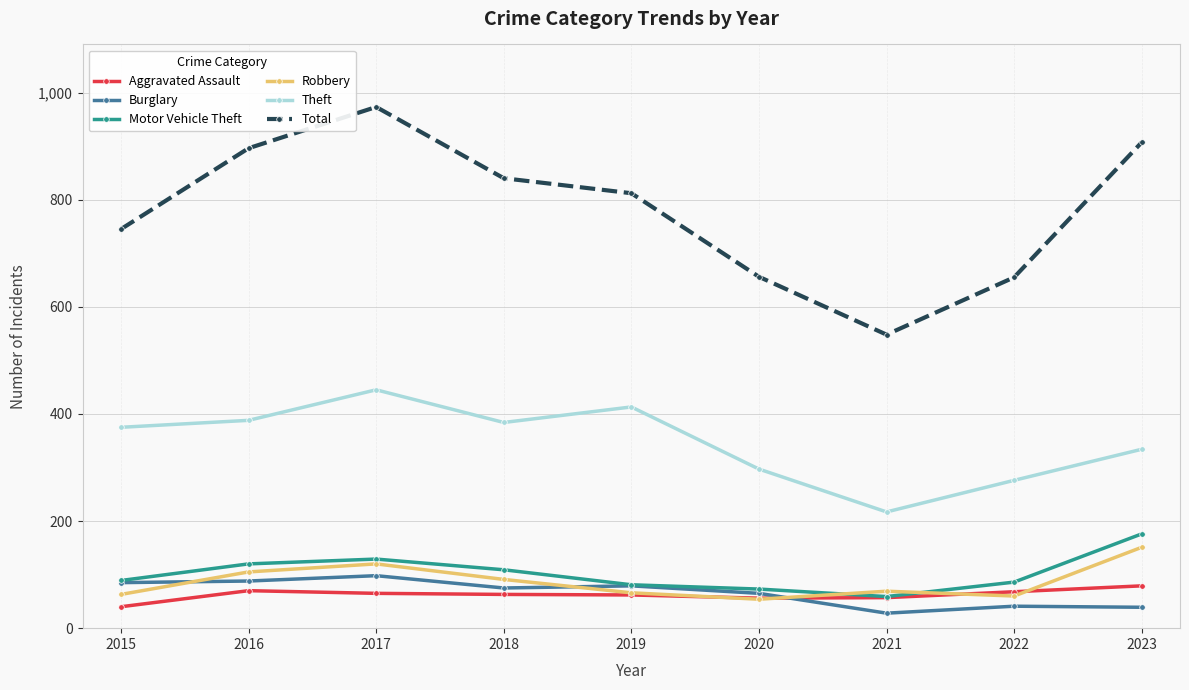

Which category has the highest value in the Theft series?

2017